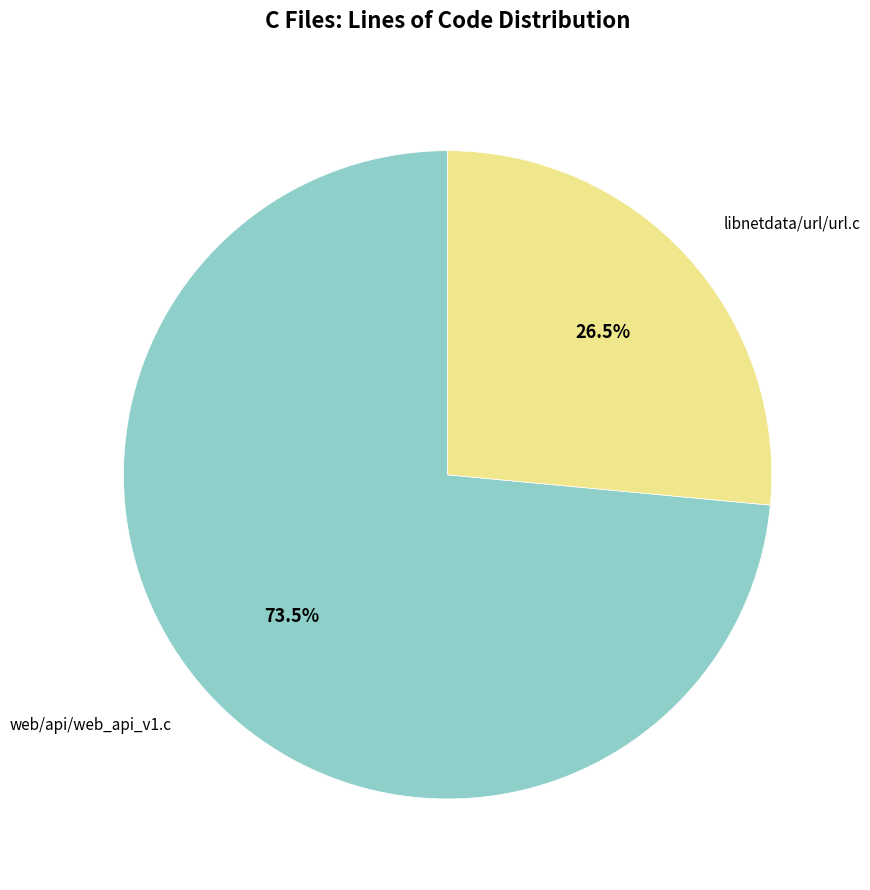

Is there any slice that represents more than half of the pie?

Yes